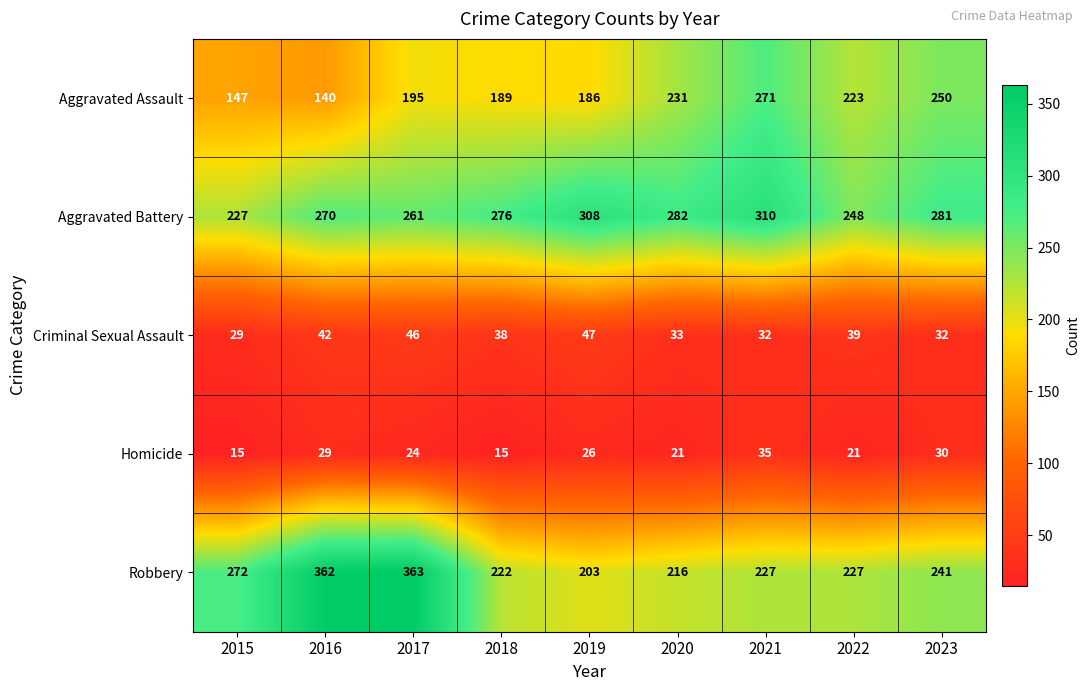

Where does the Robbery series first go above 227?

2015